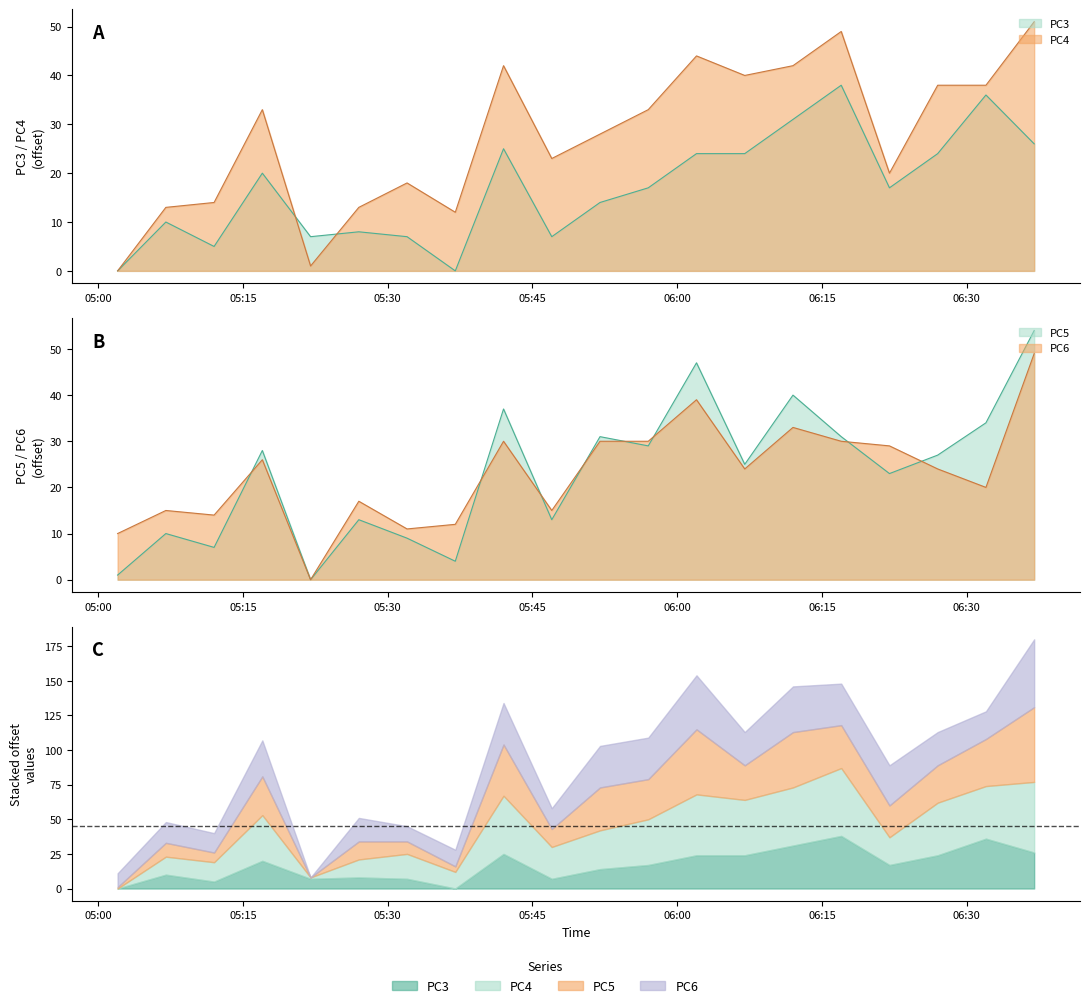

The PC3 series shows 14 at 2018-06-09 05:52. True or false?

True